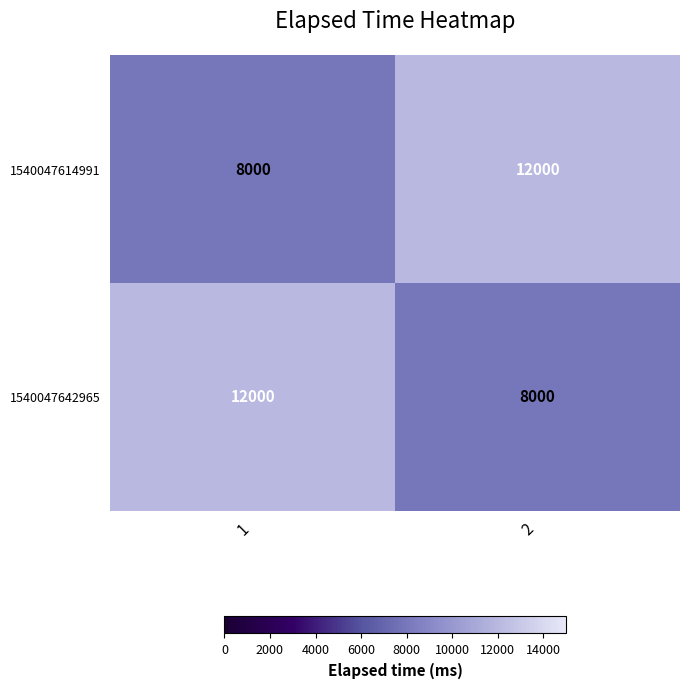

Read the 1540047614991 value at 2, to the nearest 100.

12000